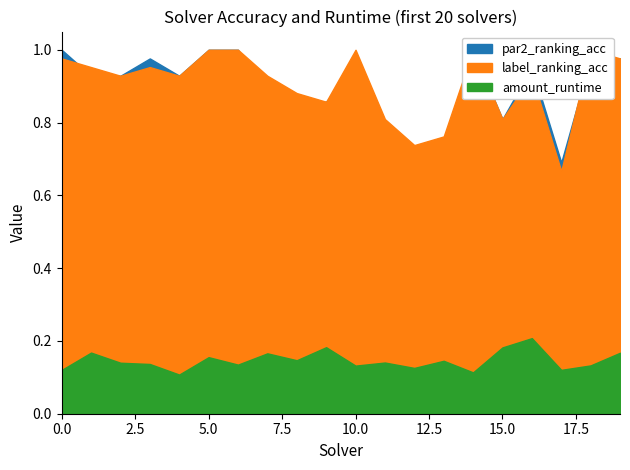

At how many categories does at least one series exceed 0?

20